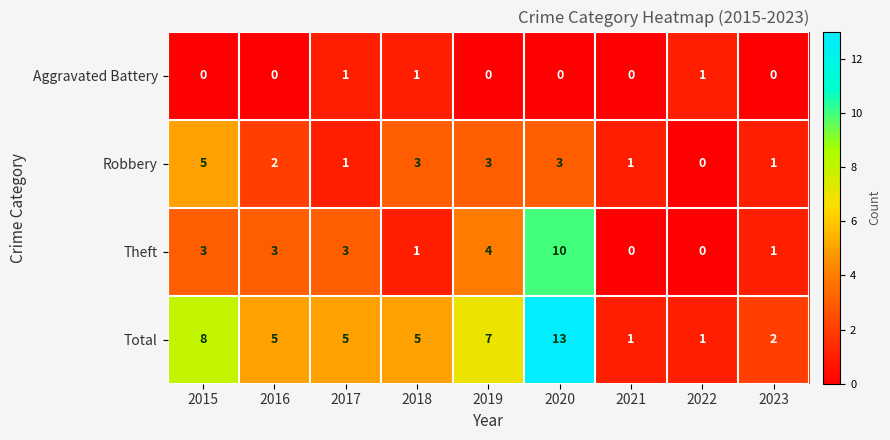

How many categories are shown in the chart?

9